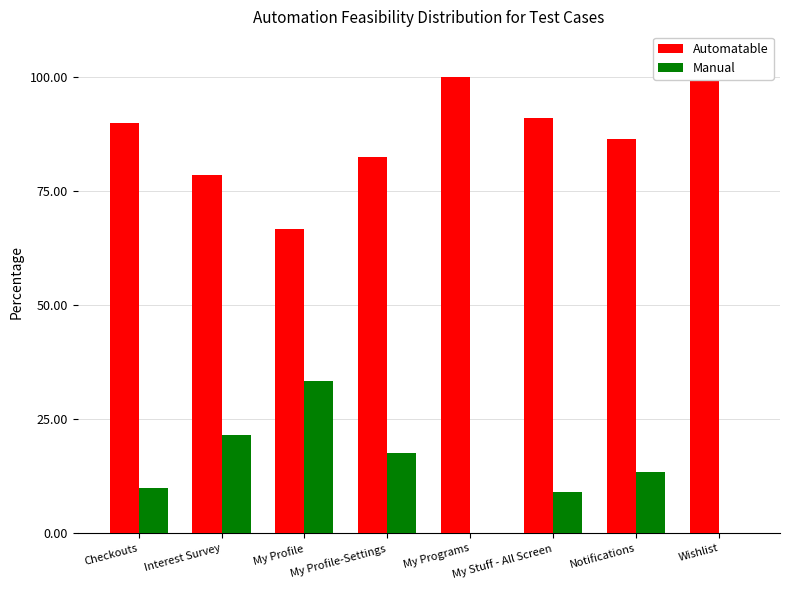

What are all the series names shown in the legend?

Automatable, Manual